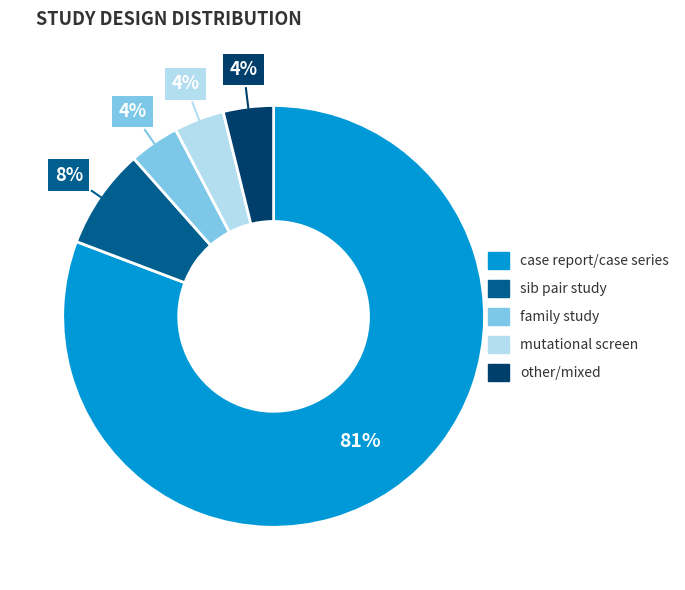

Approximately how many times larger is the value at other/mixed compared to mutational screen?

1.0